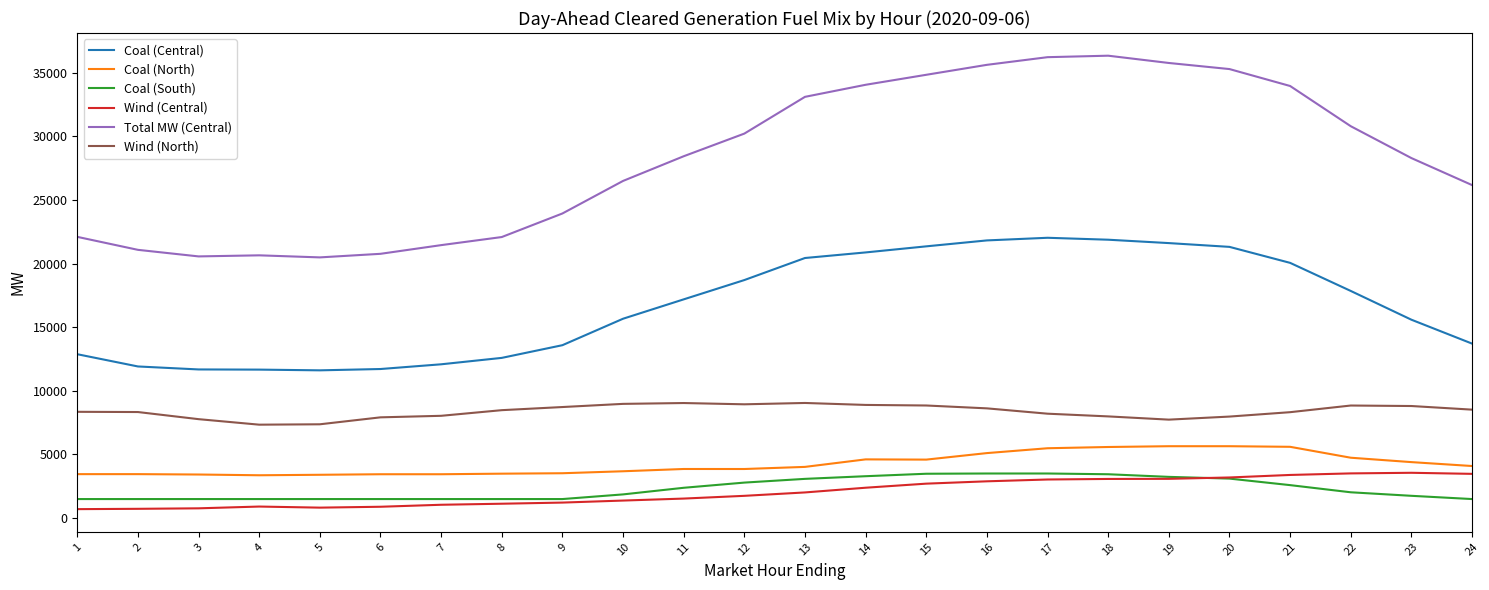

True or false: Coal (North) and Total MW (Central) cross at least once.

False